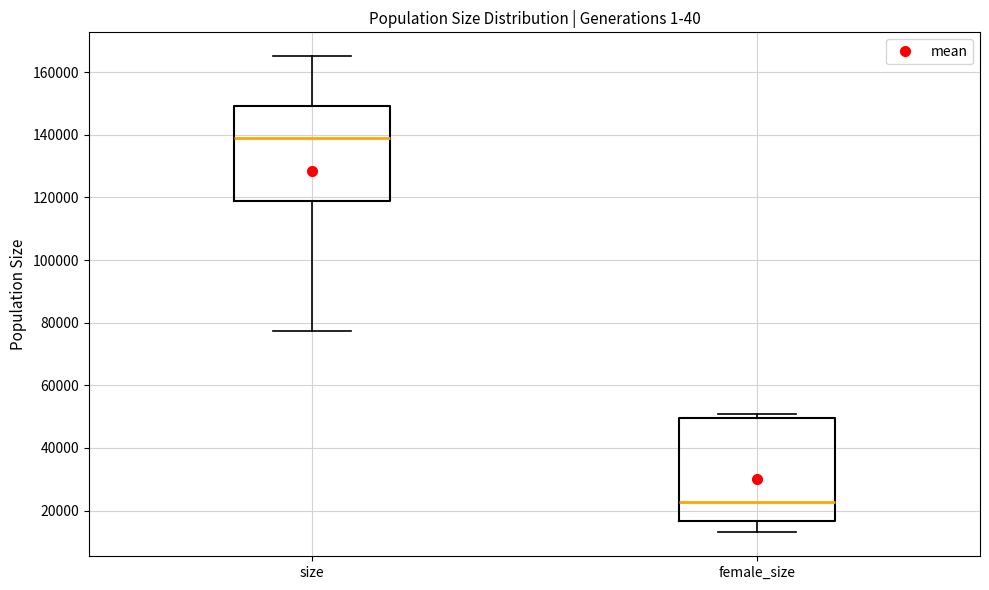

Reading left to right, read every box against the y-axis: the position of its median line, the range the box covers, and the ends of its whiskers. The values are not printed on the chart, so give them approximately, as read against the axis.

size: median 138000, box 118000 to 150000, whiskers 78000 to 166000
female_size: median 22000, box 16000 to 50000, whiskers 12000 to 50000 (just above the box's upper edge)